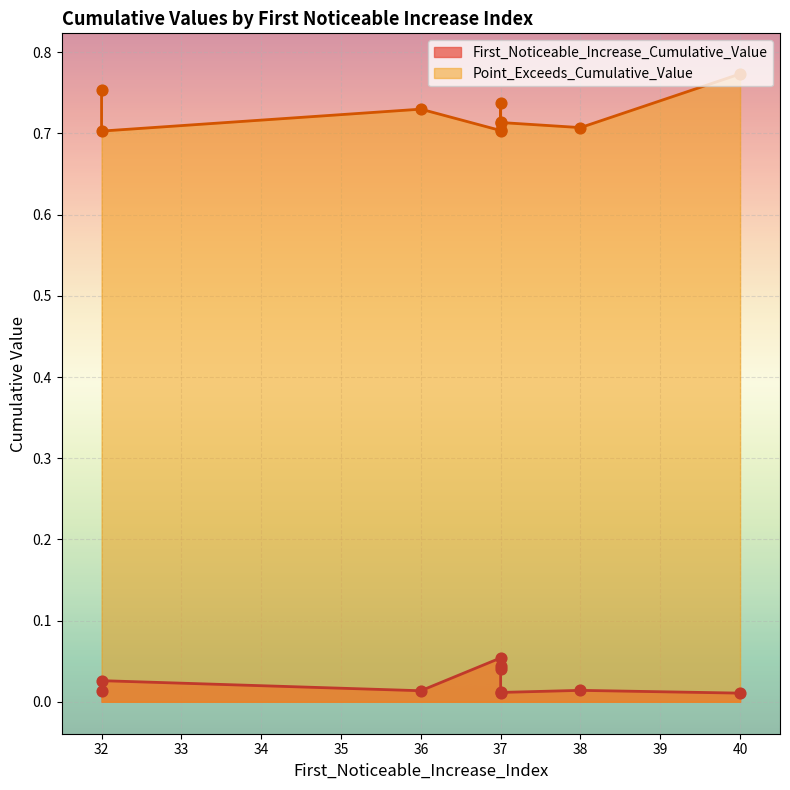

Which series has the widest spread of Y values?

Point_Exceeds_Cumulative_Value